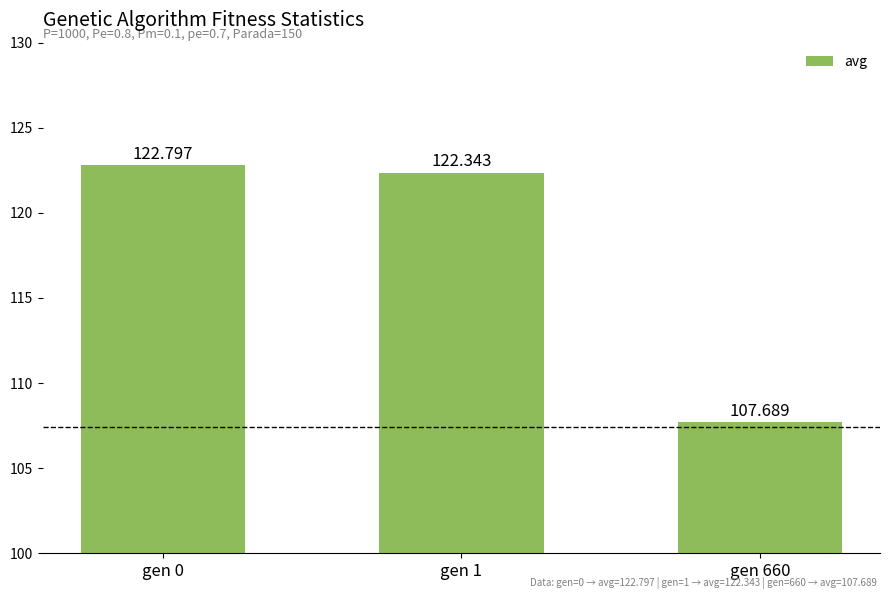

Reading right to left, extract all data points from this chart.

gen 660=107.7	gen 1=122.3	gen 0=122.8